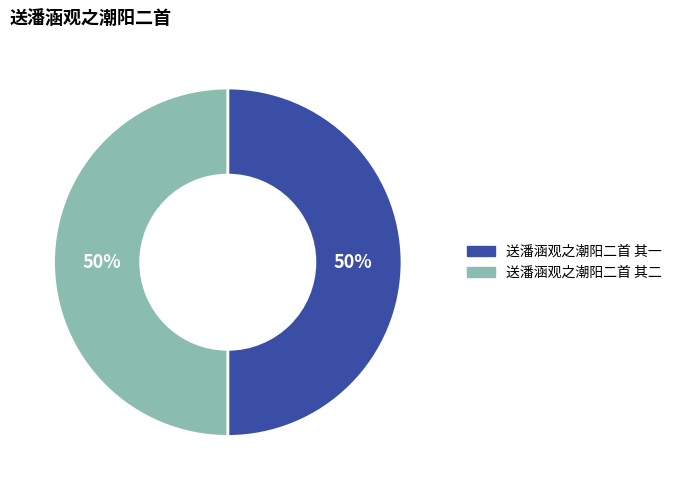

Is it true that 送潘涵观之潮阳二首 其一 is 50% of the pie?

True